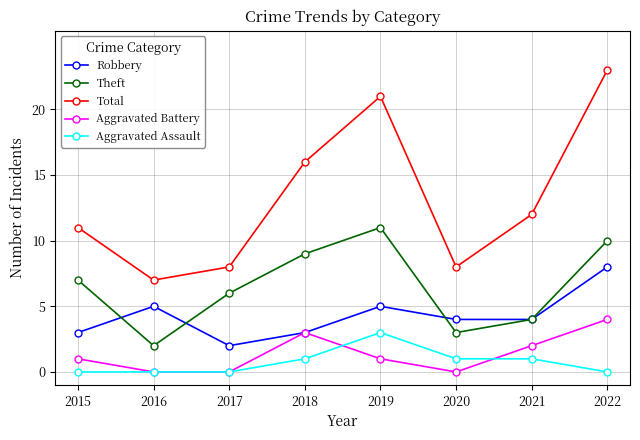

Which series has the widest spread of values?

Total